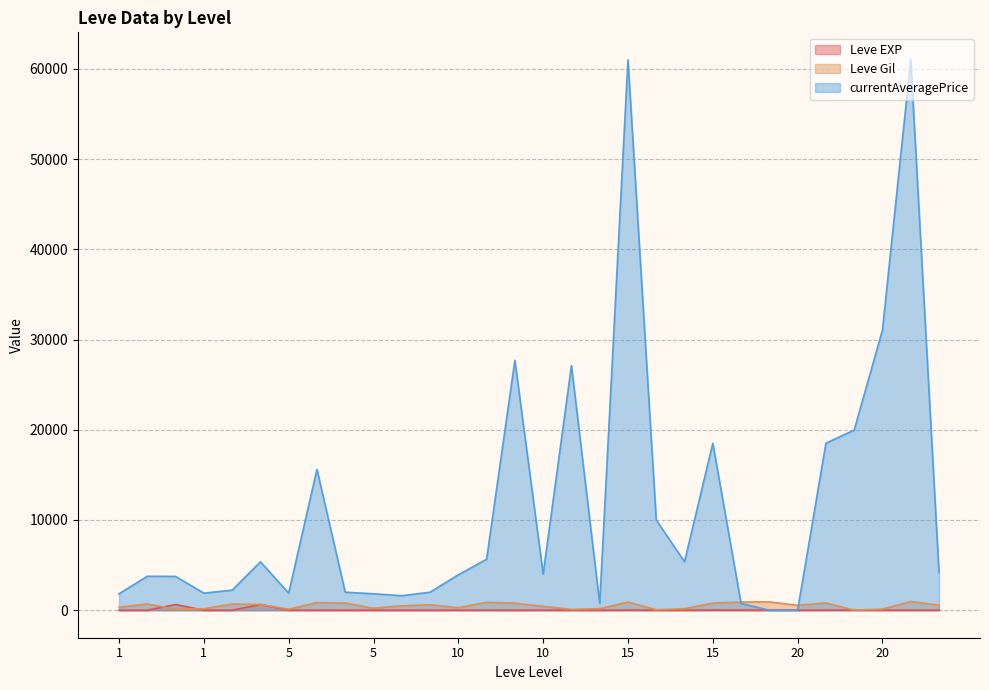

The Leve Gil series shows 267 at 15. True or false?

False